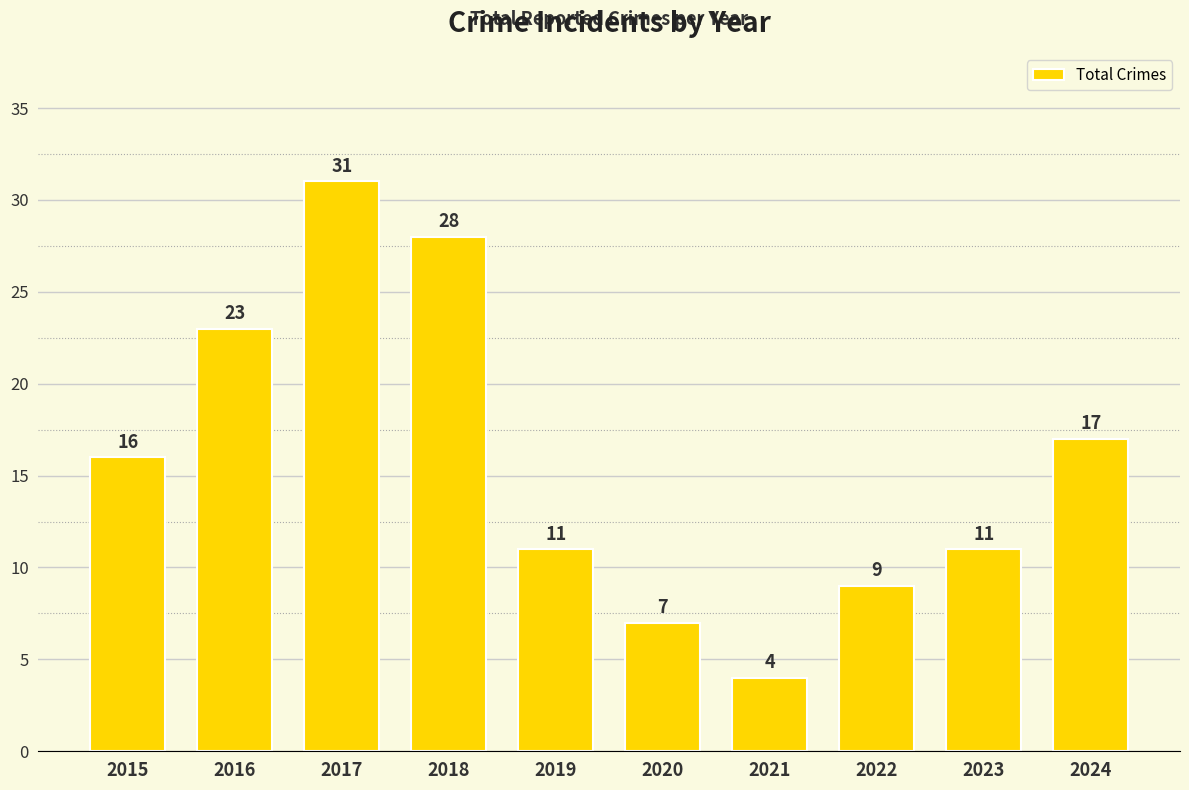

Count the number of categories in the chart.

10